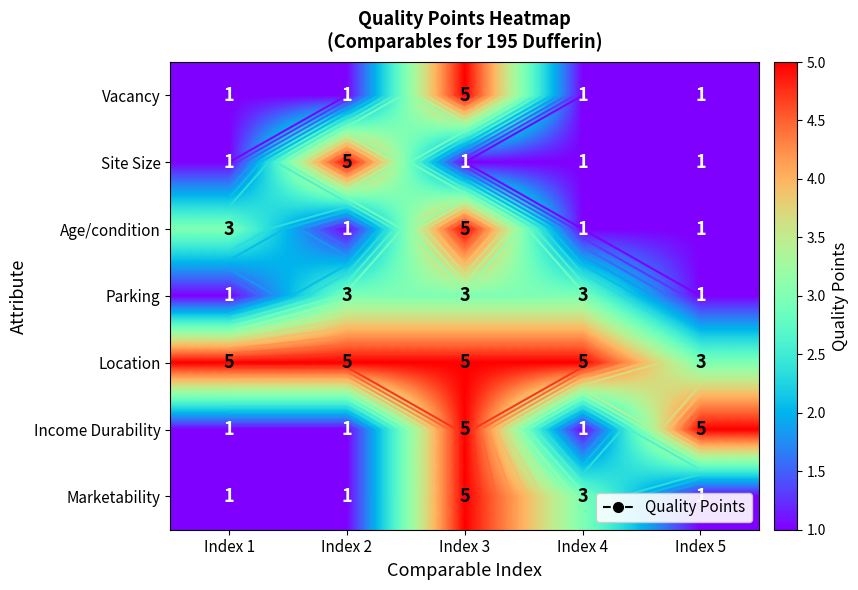

What is the sum of the Age/condition values at Index 2 and Index 3?

6